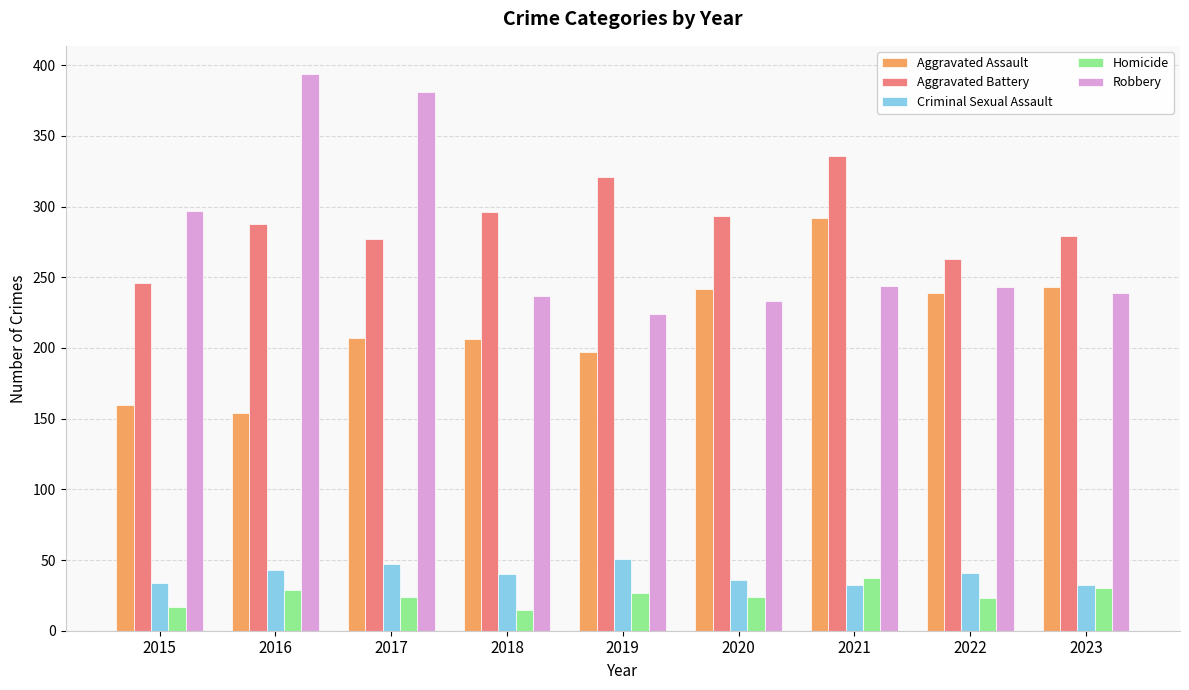

True or false: Aggravated Assault has a value of 162 at 2022.

False